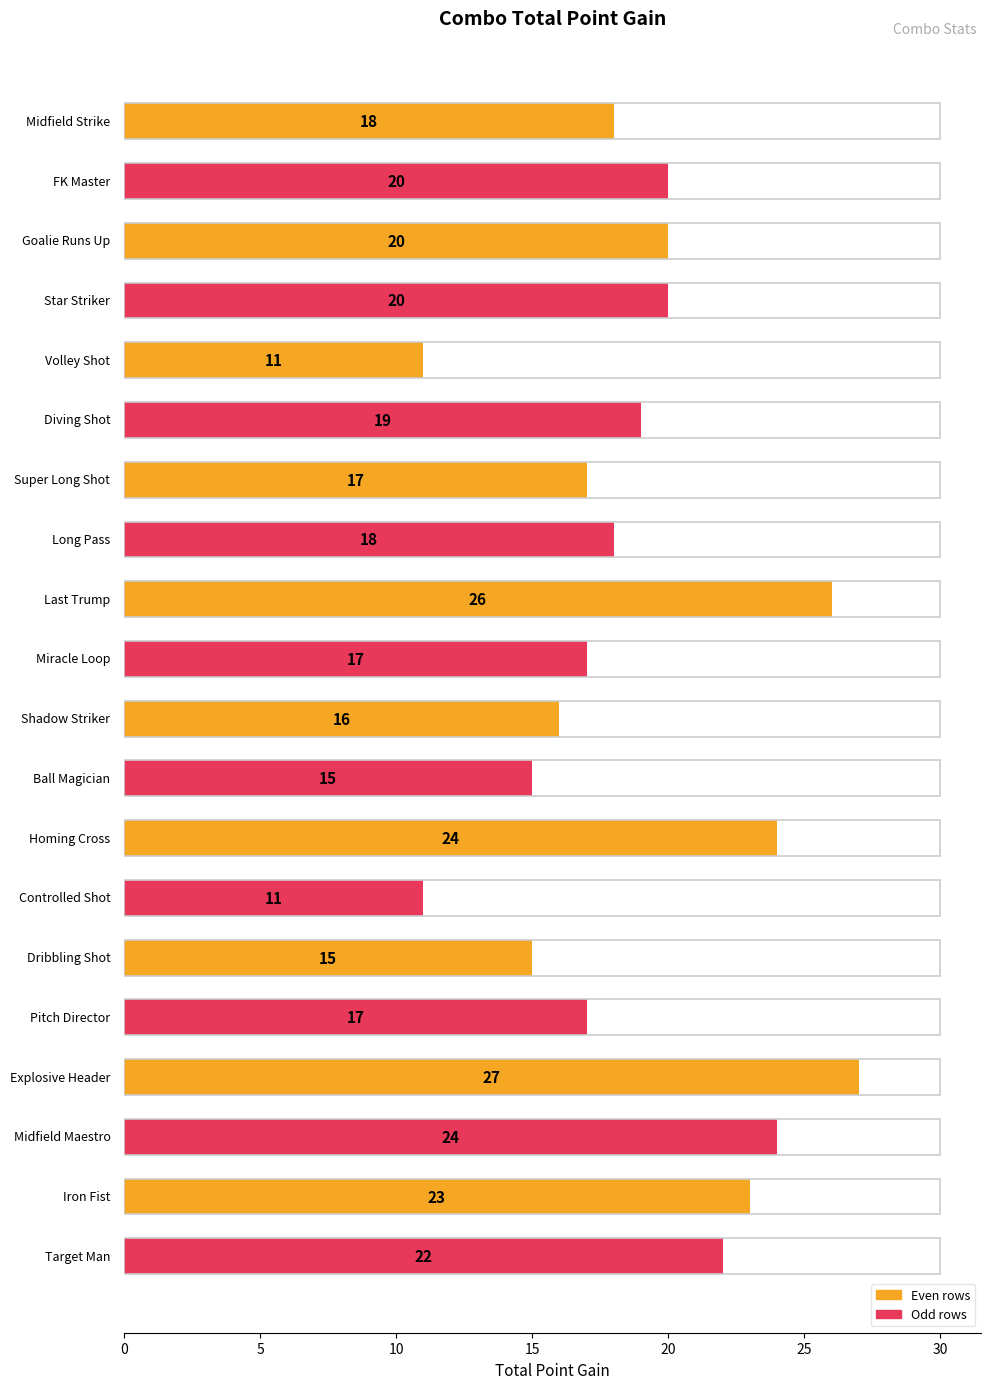

How many bars are there in total?

20